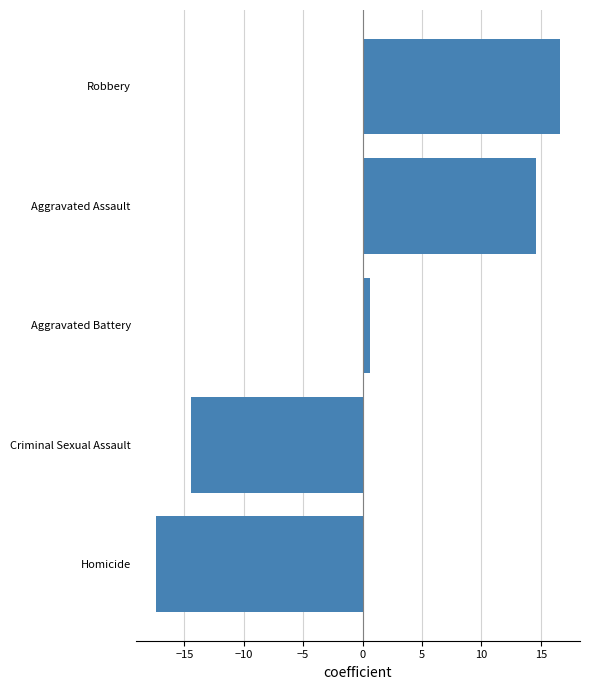

The chart shows a value of 14.6 at Aggravated Assault. True or false?

True